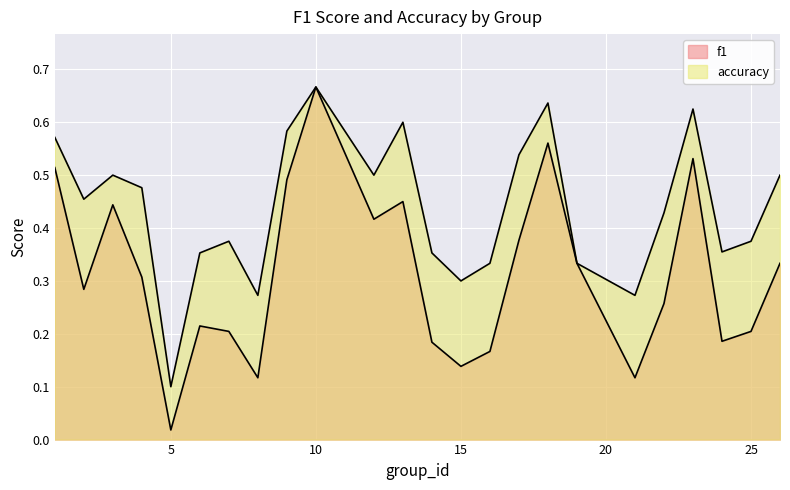

What is the greatest value displayed?

0.7